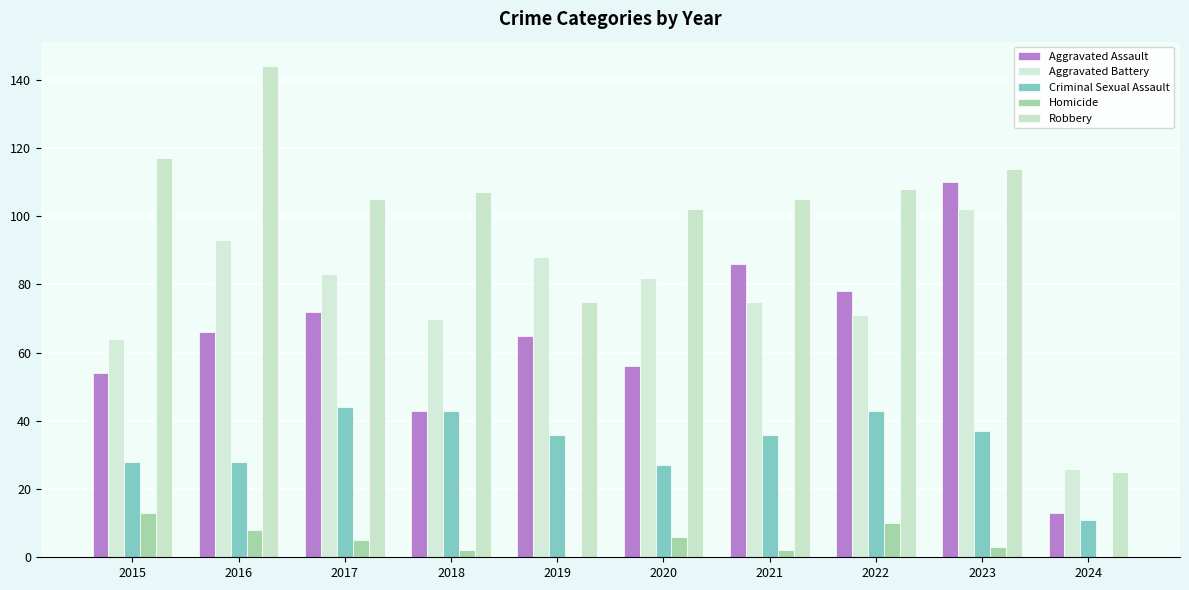

At which label does Criminal Sexual Assault reach its minimum?

2024